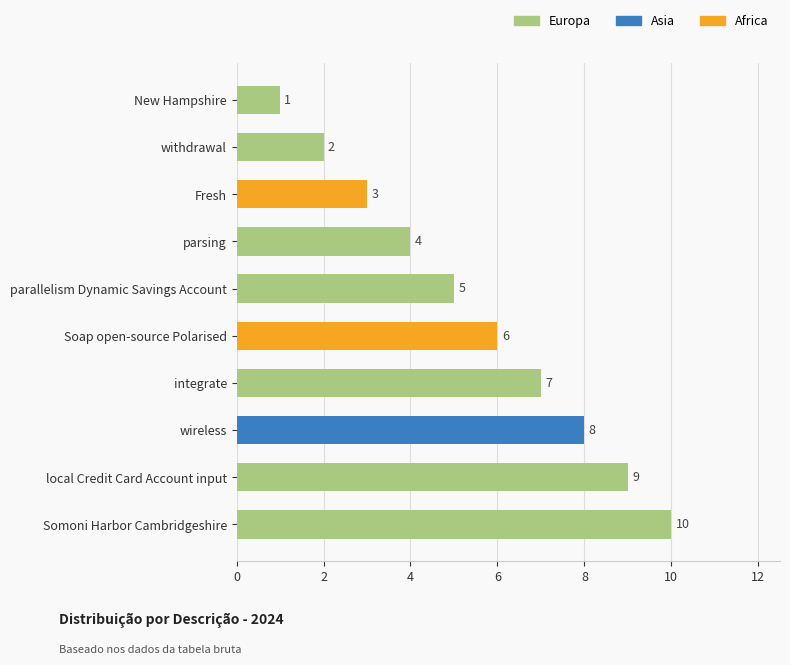

What is the label of the 1st bar from the bottom?

Somoni Harbor Cambridgeshire